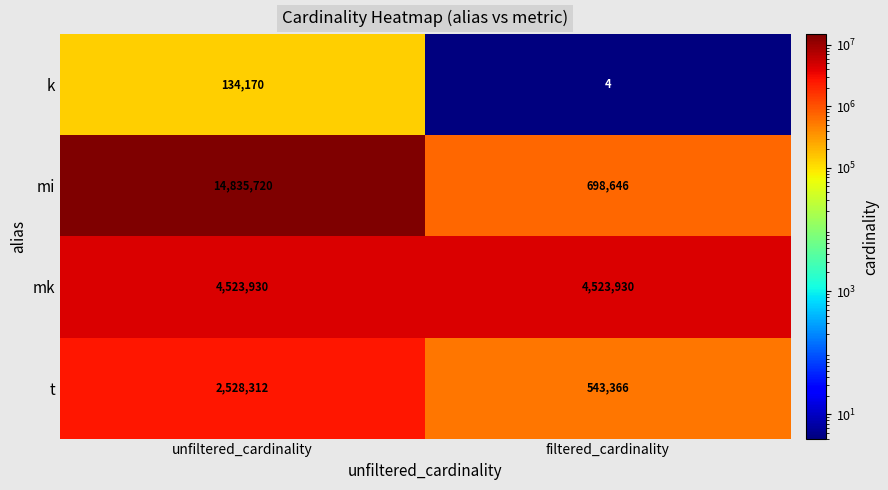

What is the difference between the highest and lowest values at filtered_cardinality?

4523926